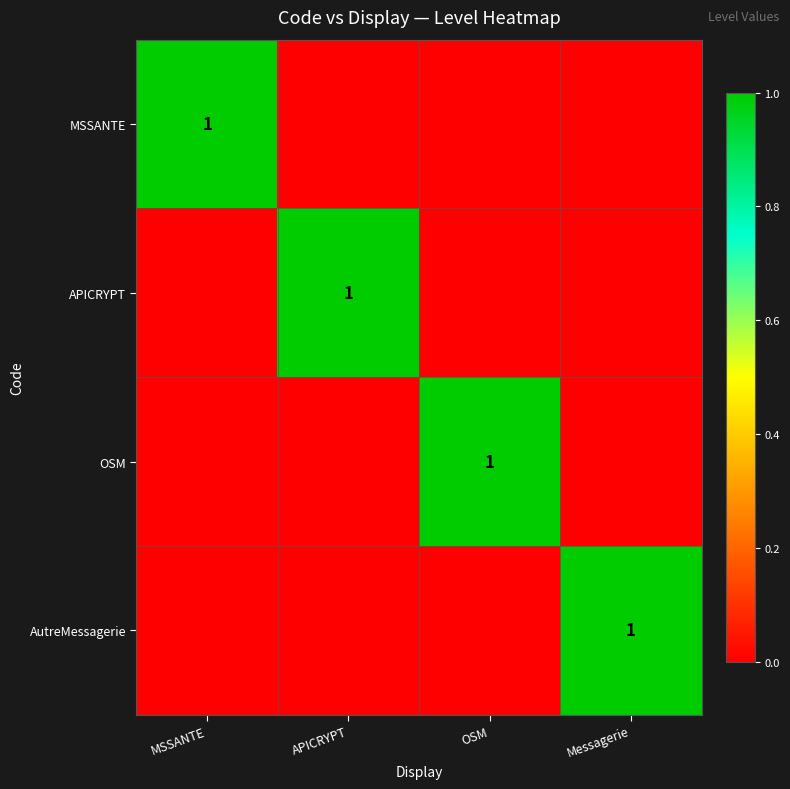

The value of OSM at OSM is 0. True or false?

False